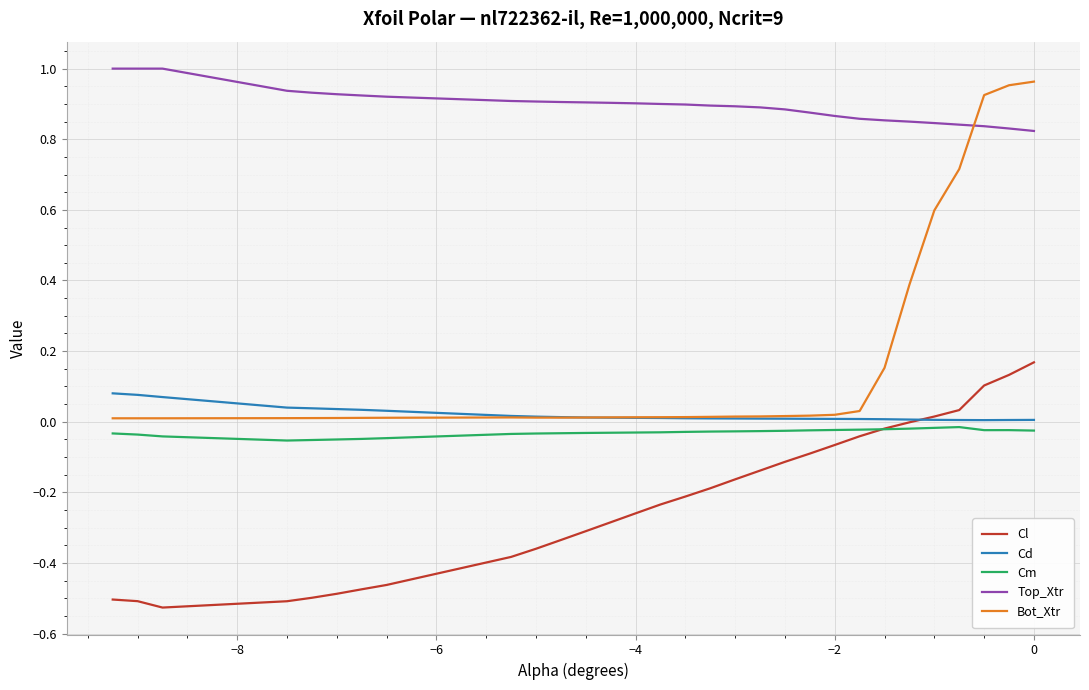

True or false: Top_Xtr and Cd intersect in this chart.

False